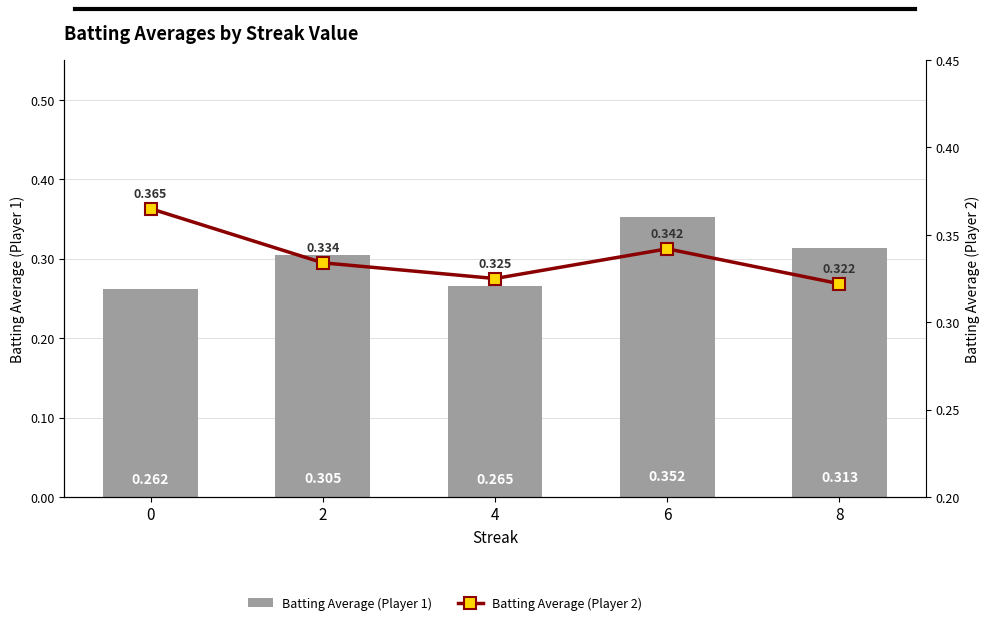

What is the value of the Batting Average (Player 1) bar at the 5th from the left?

0.3